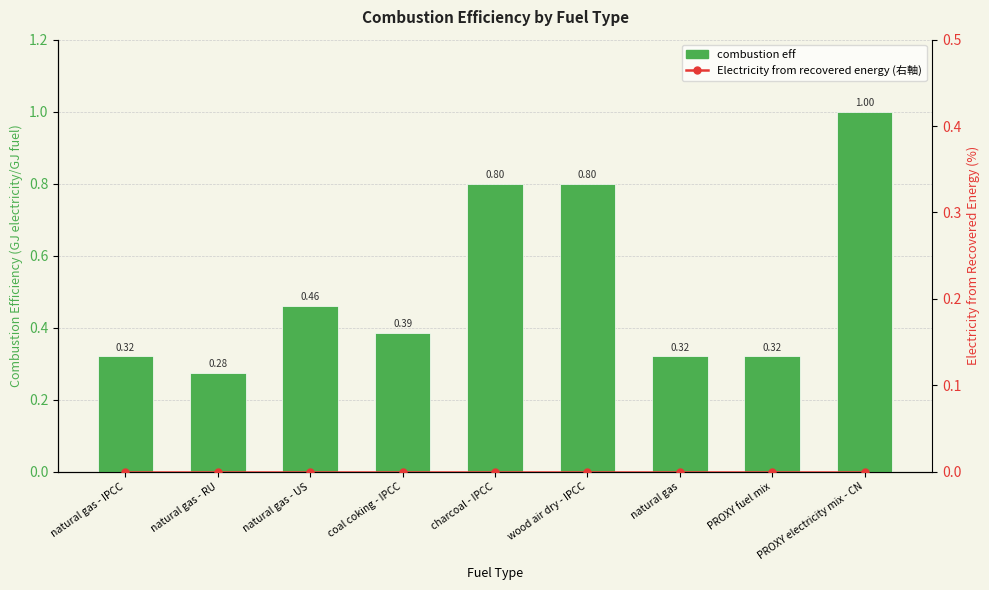

At which label is Electricity from recovered energy (右軸) closest to 0?

natural gas - IPCC